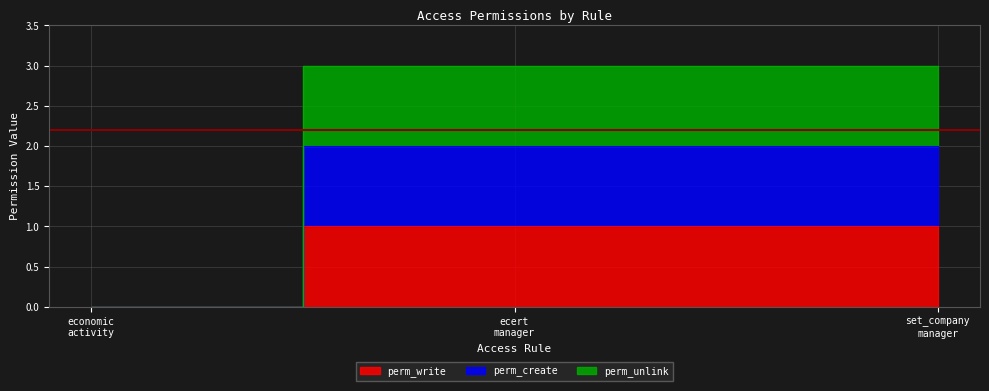

At which label does perm_write reach its minimum?

economic activity